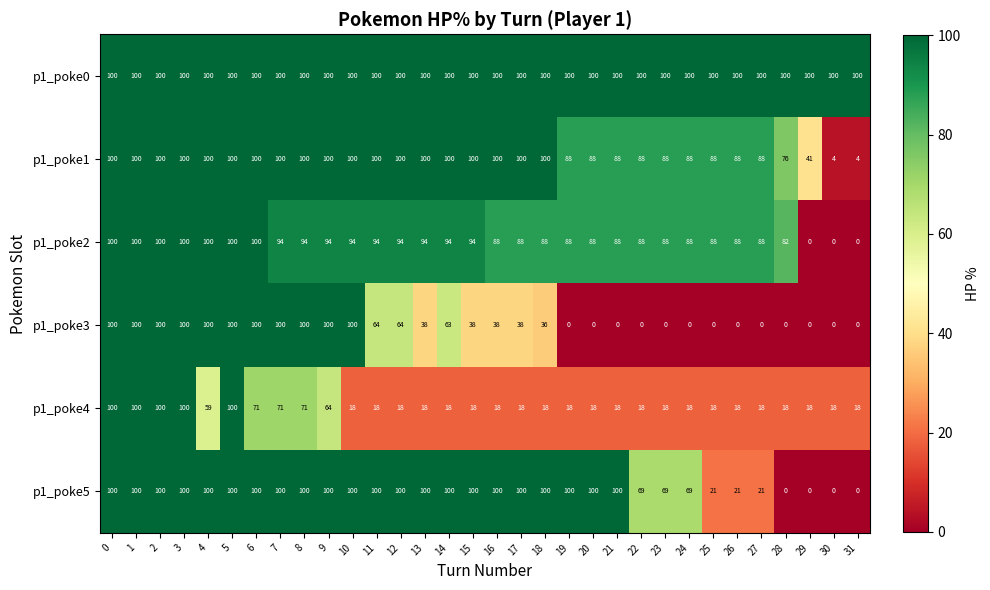

What is the highest value of the p1_poke1 series?

100